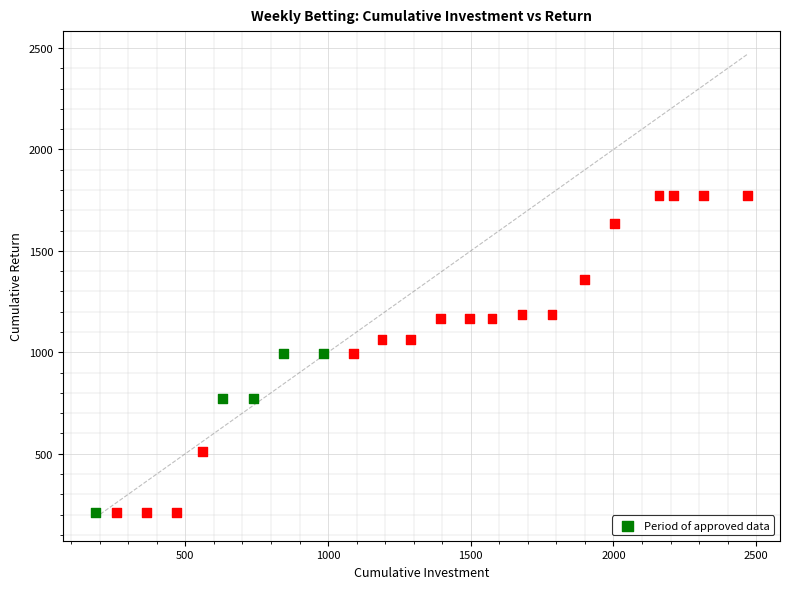

What is the range of Y values (max minus min)?

1564.4